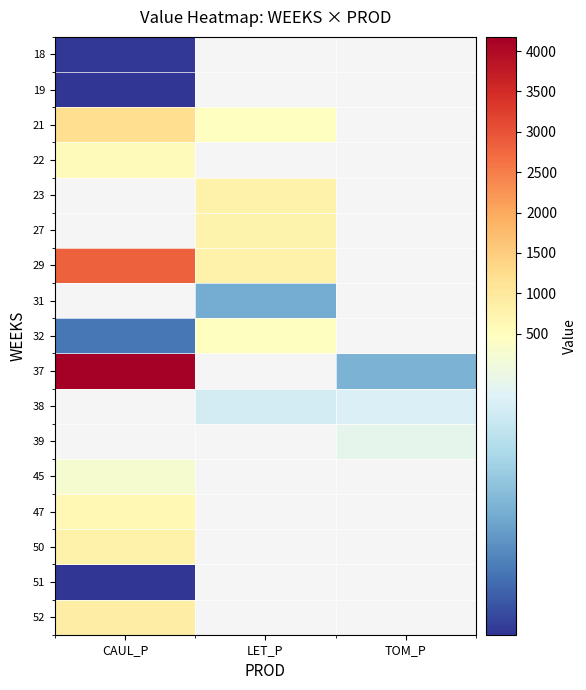

Count the number of categories in the chart.

3